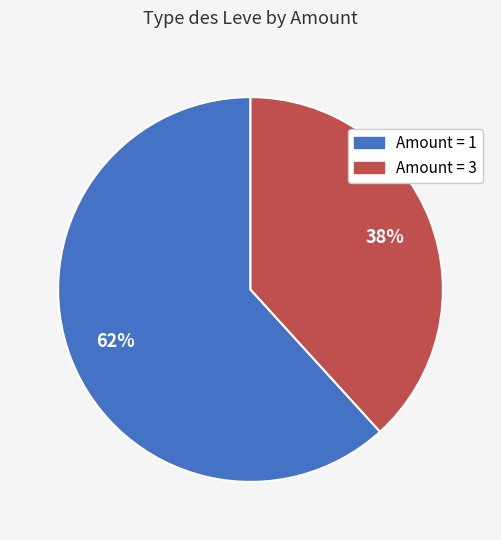

Is there a majority slice in this chart?

Yes